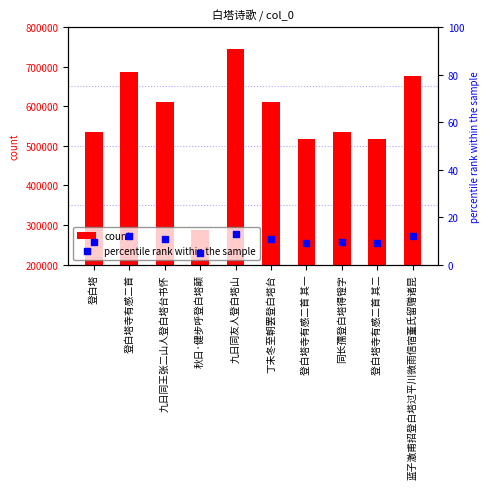

Which series has the largest total across all categories?

count